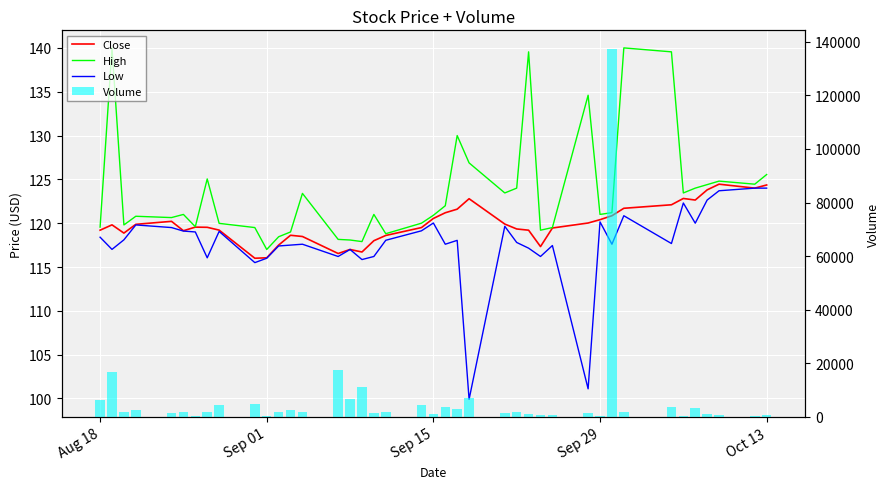

Count the number of categories in the chart.

40